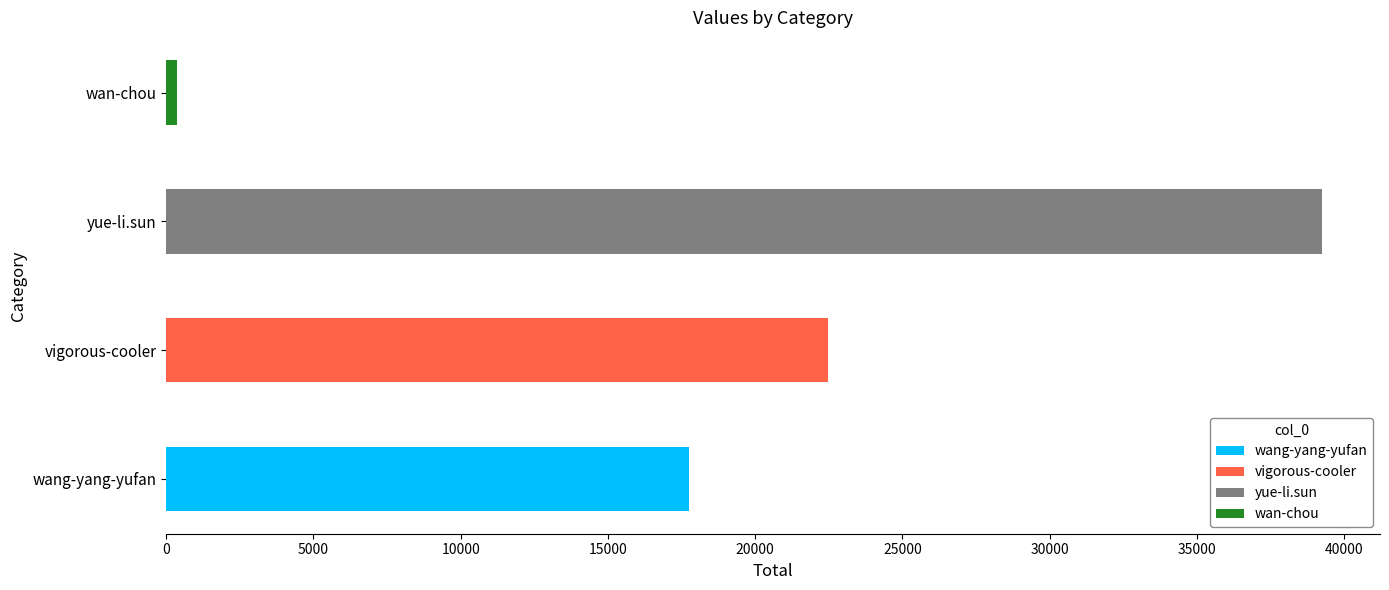

Reading right to left, list all the values displayed in this chart.

wan-chou=361	yue-li.sun=39261	vigorous-cooler=22489	wang-yang-yufan=17769